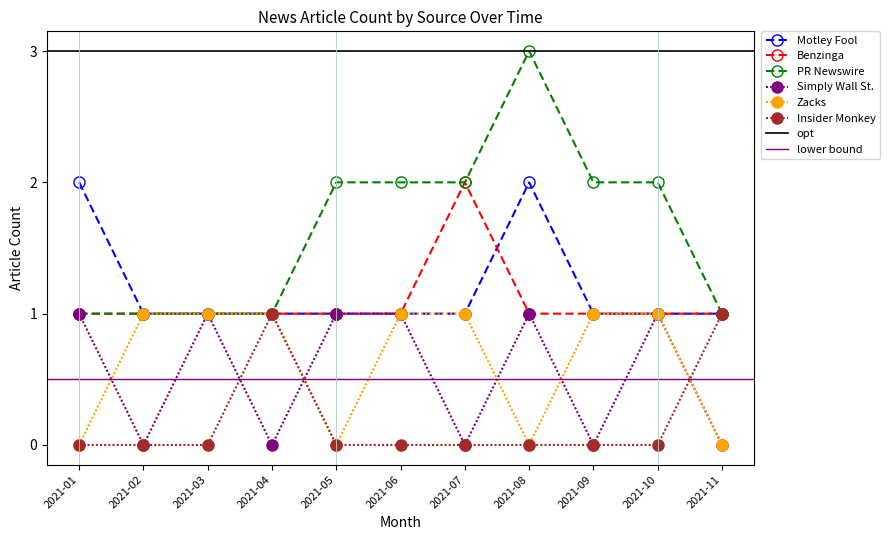

What is the maximum value for PR Newswire?

3